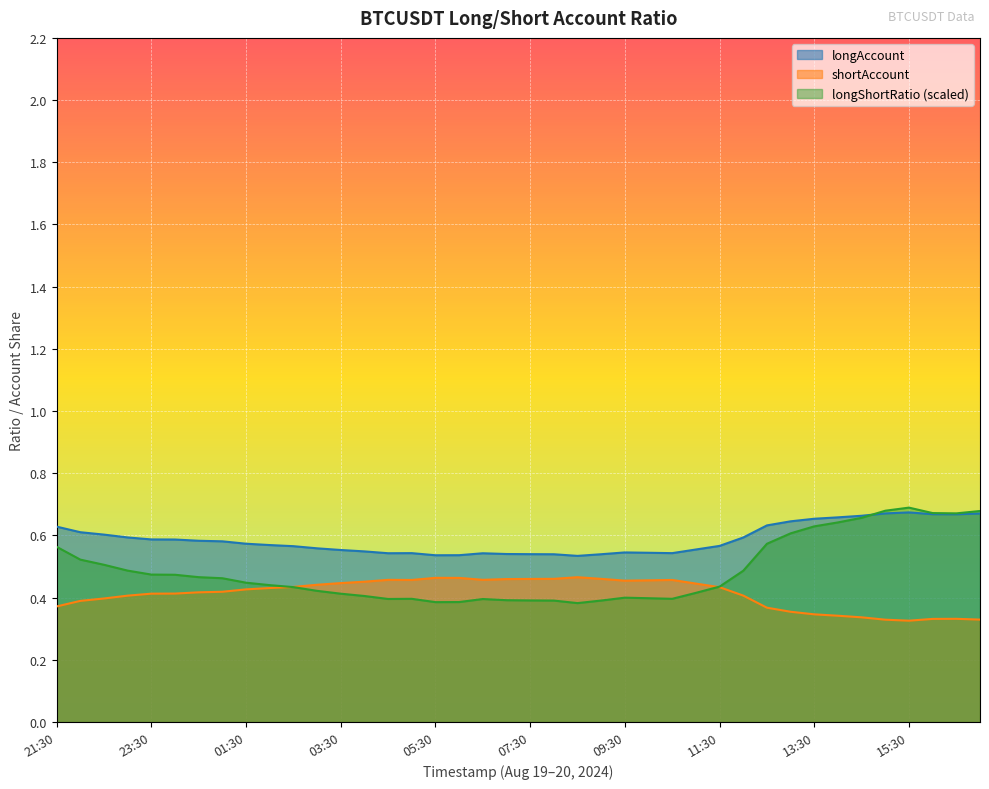

Reading left to right, what are all the values shown in this chart?

longAccount: 21:30=0.6	22:00=0.6	22:30=0.6	23:00=0.6	23:30=0.6	00:00=0.6	00:30=0.6	01:00=0.6	01:30=0.6	02:00=0.6	02:30=0.6	03:00=0.6	03:30=0.6	04:00=0.5	04:30=0.5	05:00=0.5	05:30=0.5	06:00=0.5	06:30=0.5	07:00=0.5	07:30=0.5	08:00=0.5	08:30=0.5	09:00=0.5	09:30=0.5	10:00=0.5	10:30=0.5	11:00=0.6	11:30=0.6	12:00=0.6	12:30=0.6	13:00=0.6	13:30=0.7	14:00=0.7	14:30=0.7	15:00=0.7	15:30=0.7	16:00=0.7	16:30=0.7	17:00=0.7
shortAccount: 21:30=0.4	22:00=0.4	22:30=0.4	23:00=0.4	23:30=0.4	00:00=0.4	00:30=0.4	01:00=0.4	01:30=0.4	02:00=0.4	02:30=0.4	03:00=0.4	03:30=0.4	04:00=0.5	04:30=0.5	05:00=0.5	05:30=0.5	06:00=0.5	06:30=0.5	07:00=0.5	07:30=0.5	08:00=0.5	08:30=0.5	09:00=0.5	09:30=0.5	10:00=0.5	10:30=0.5	11:00=0.4	11:30=0.4	12:00=0.4	12:30=0.4	13:00=0.4	13:30=0.3	14:00=0.3	14:30=0.3	15:00=0.3	15:30=0.3	16:00=0.3	16:30=0.3	17:00=0.3
longShortRatio: 21:30=0.6	22:00=0.5	22:30=0.5	23:00=0.5	23:30=0.5	00:00=0.5	00:30=0.5	01:00=0.5	01:30=0.4	02:00=0.4	02:30=0.4	03:00=0.4	03:30=0.4	04:00=0.4	04:30=0.4	05:00=0.4	05:30=0.4	06:00=0.4	06:30=0.4	07:00=0.4	07:30=0.4	08:00=0.4	08:30=0.4	09:00=0.4	09:30=0.4	10:00=0.4	10:30=0.4	11:00=0.4	11:30=0.4	12:00=0.5	12:30=0.6	13:00=0.6	13:30=0.6	14:00=0.6	14:30=0.7	15:00=0.7	15:30=0.7	16:00=0.7	16:30=0.7	17:00=0.7